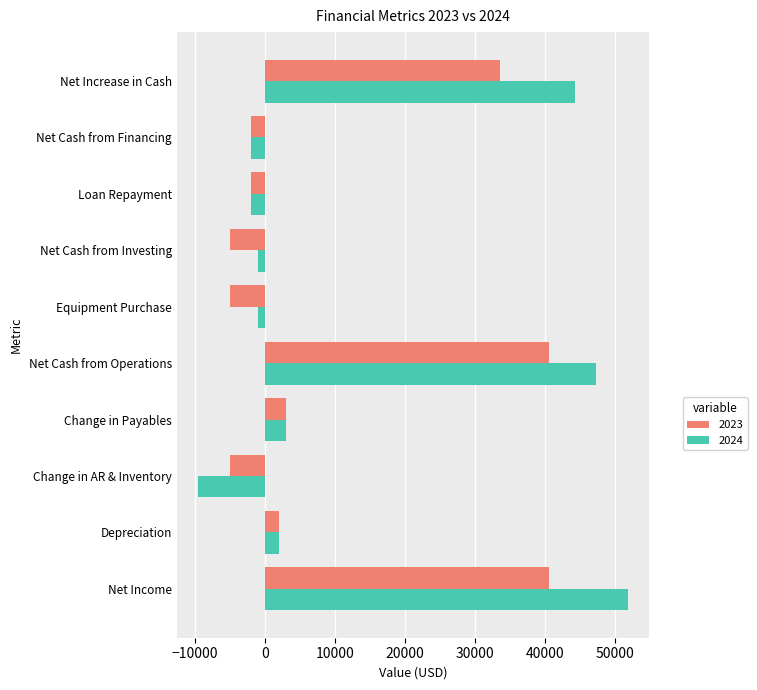

What is the approximate value of 2024 at Depreciation, to the nearest 10?

2000